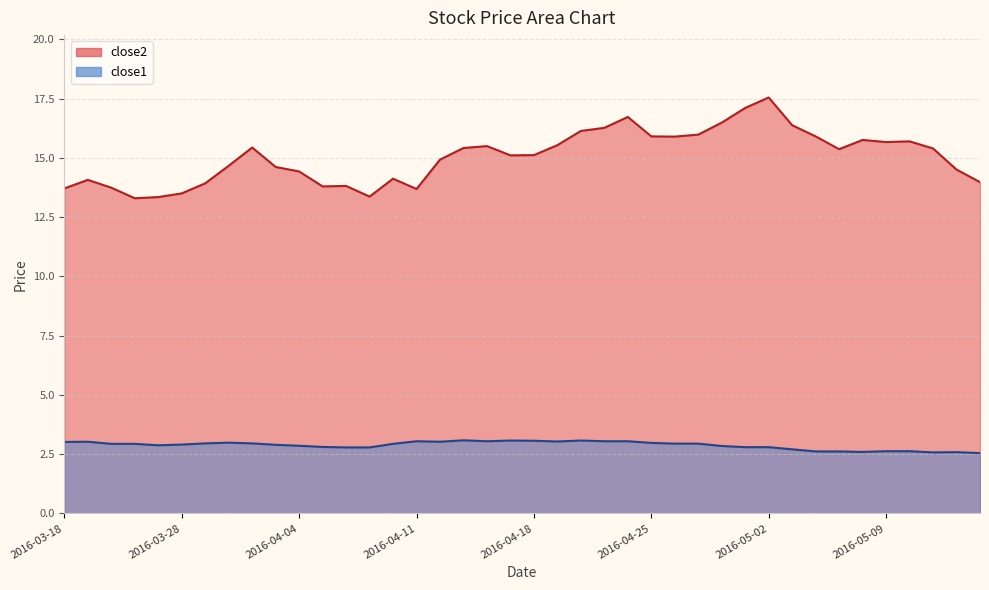

What is the approximate value of close1 at 2016-04-06?

2.8